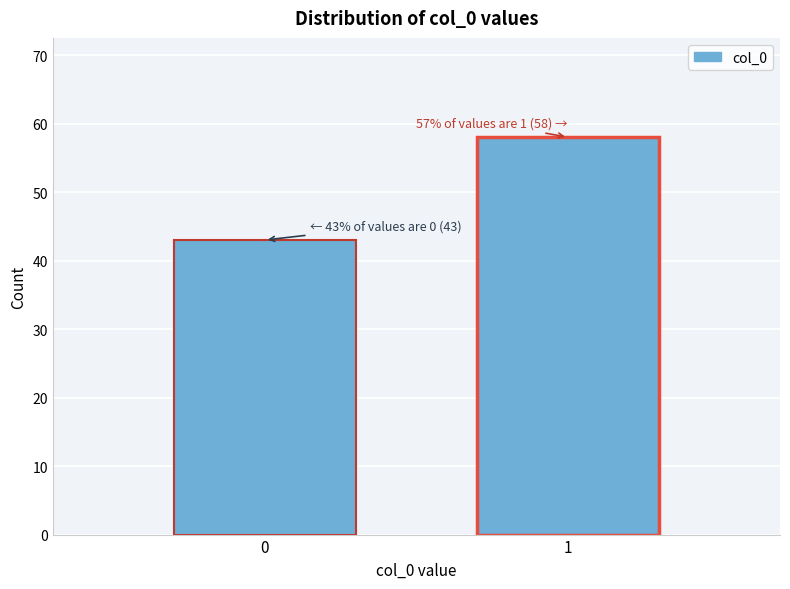

Reading left to right, list all the values displayed in this chart.

43	58